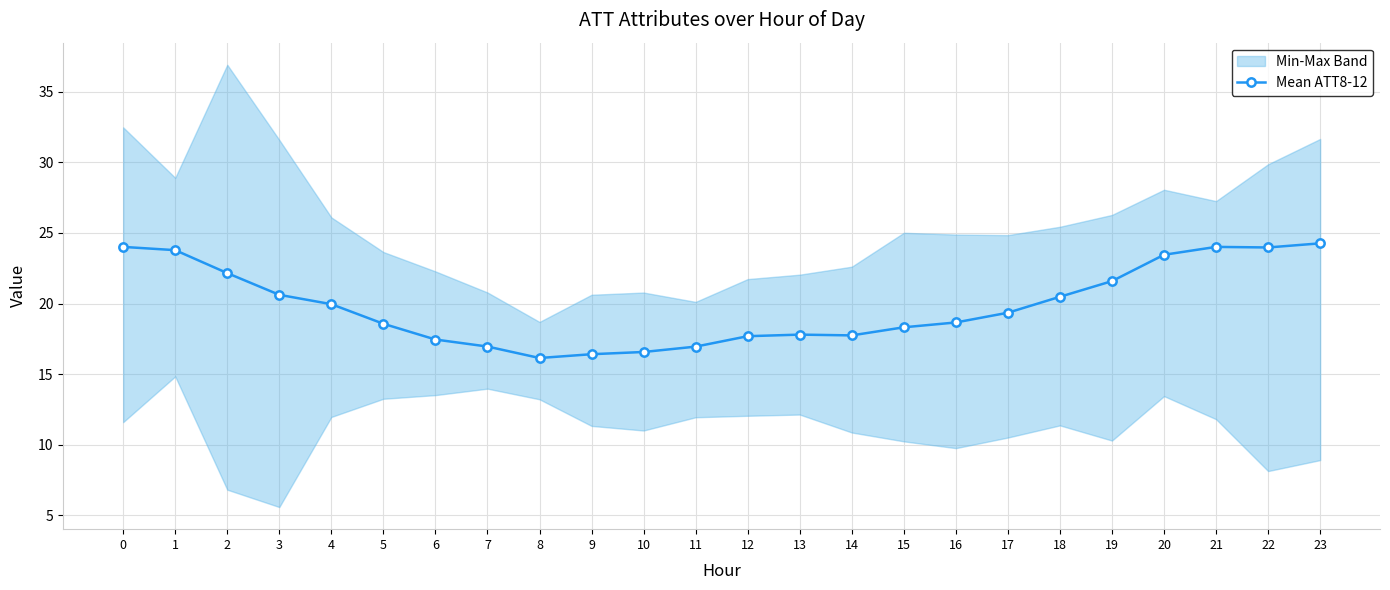

How many points are lower than both their immediate neighbors (excluding endpoints)?

3